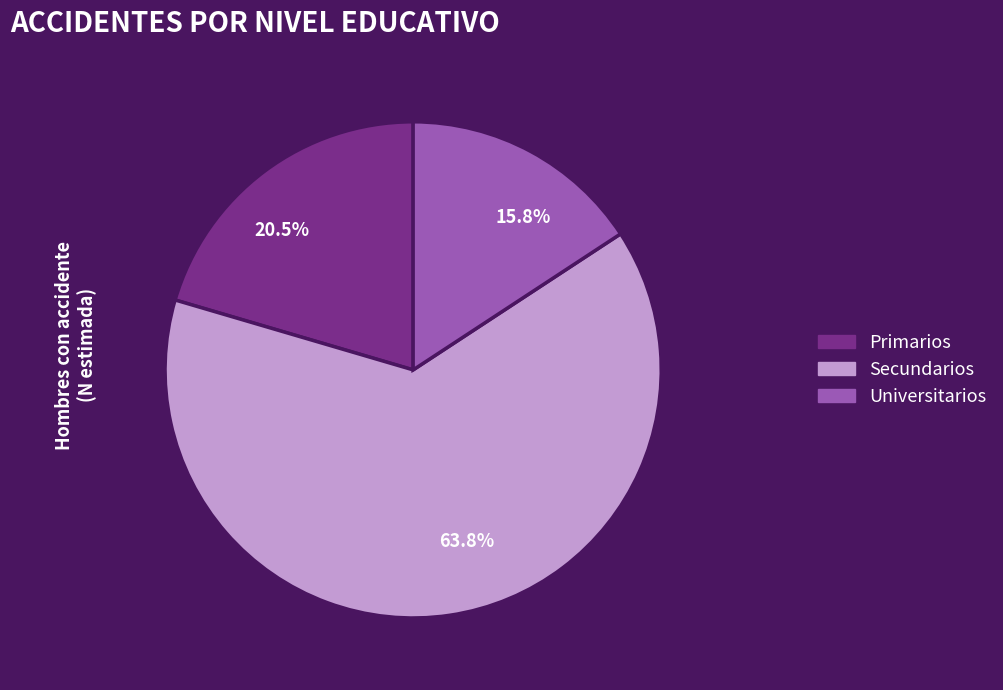

To the nearest percent, what is the combined percentage of Primarios and Universitarios?

36%